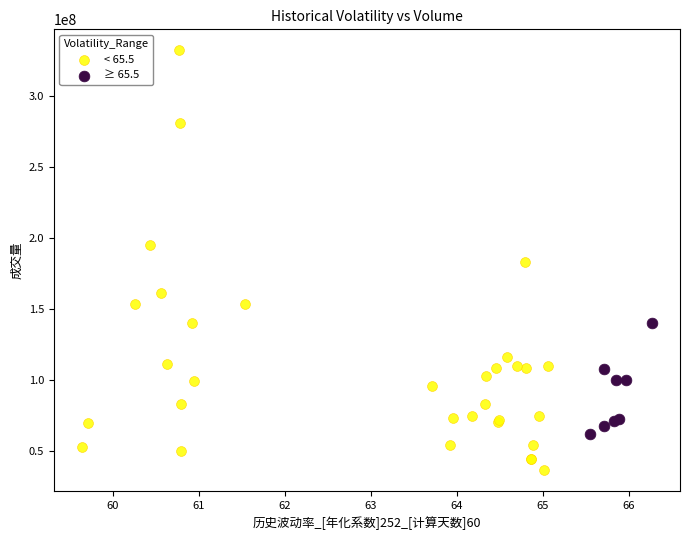

Which series contains the lowest Y value?

< 65.5